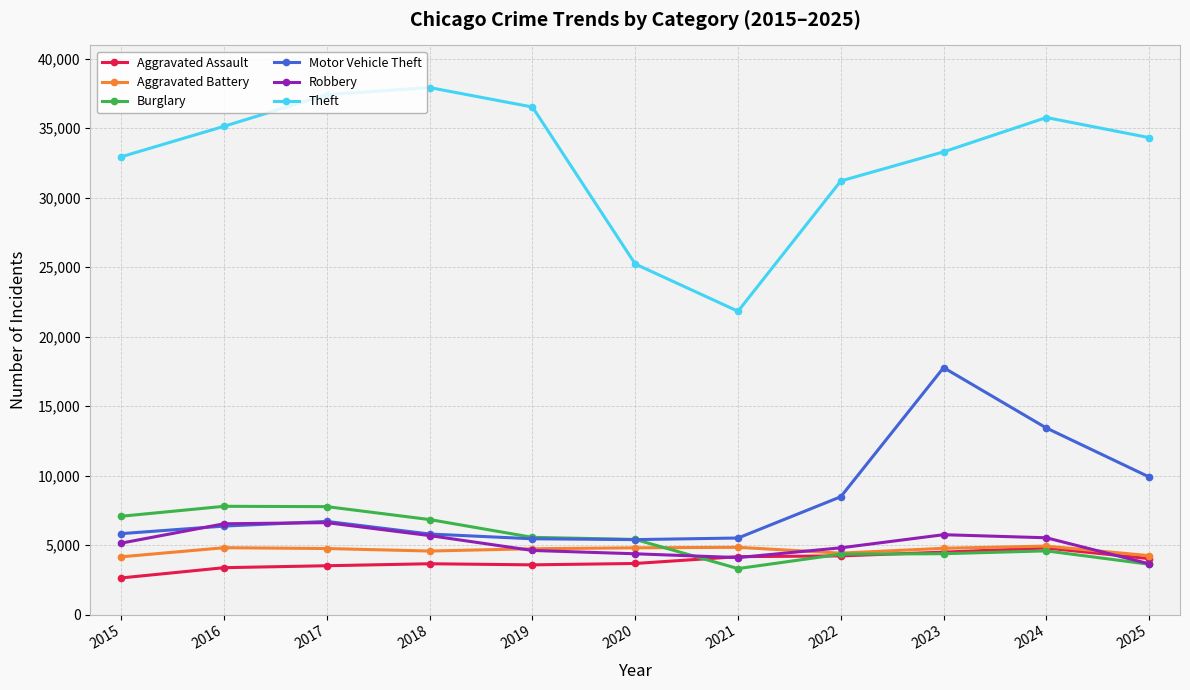

How many lines are shown in the chart?

6